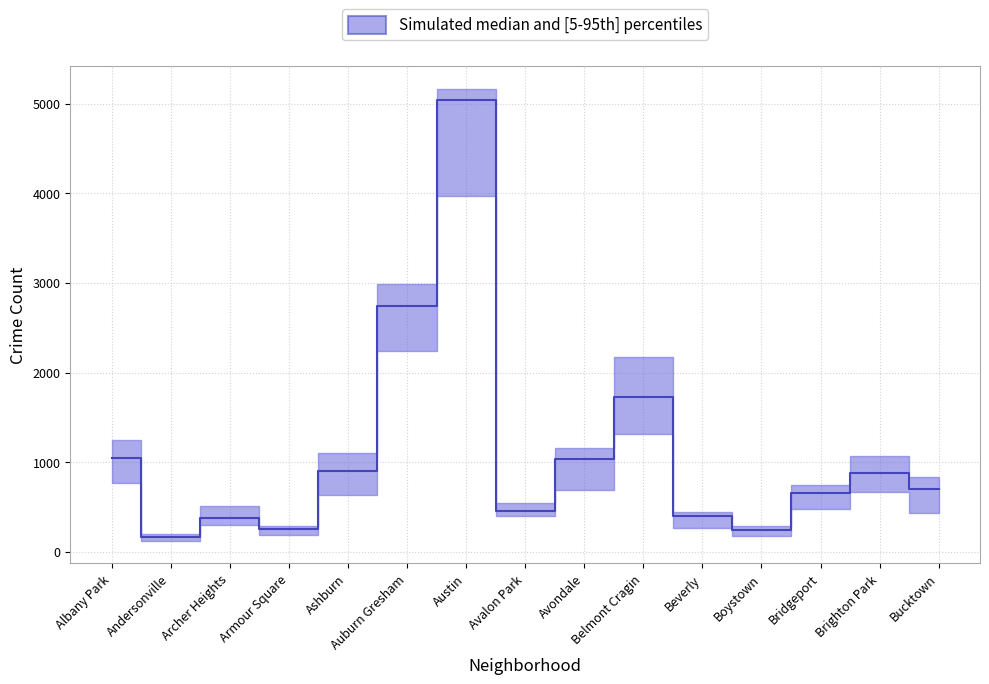

What is the value of the 2023 point at the 3rd from the left?

516